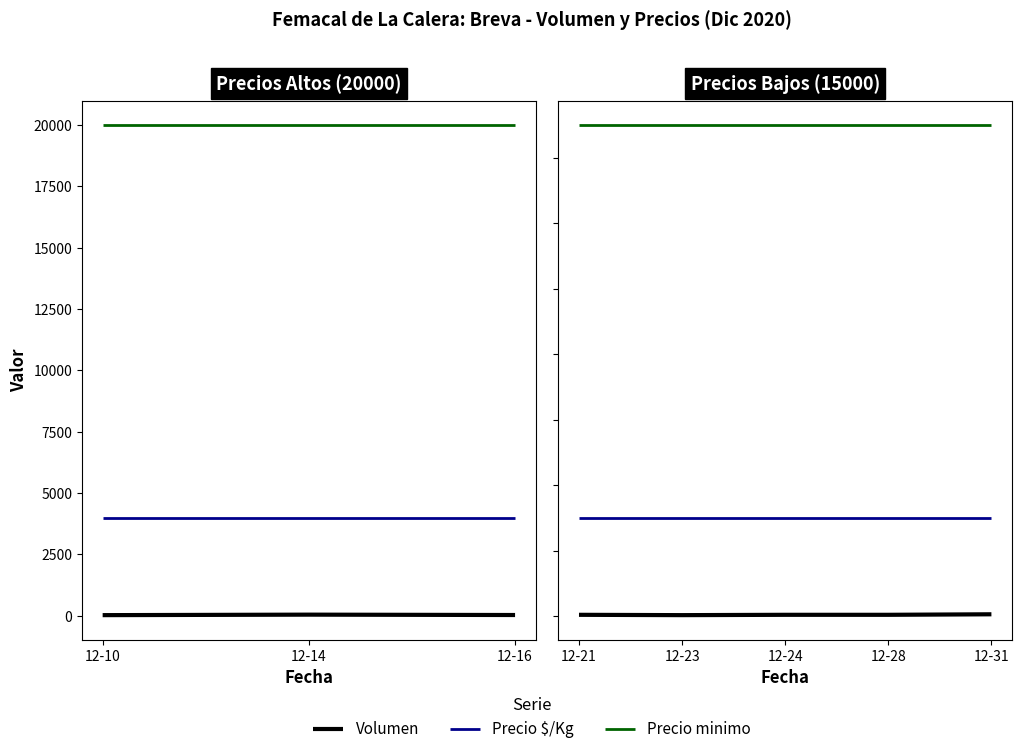

True or false: Precio minimo has a value of 24569 at 12-31.

False